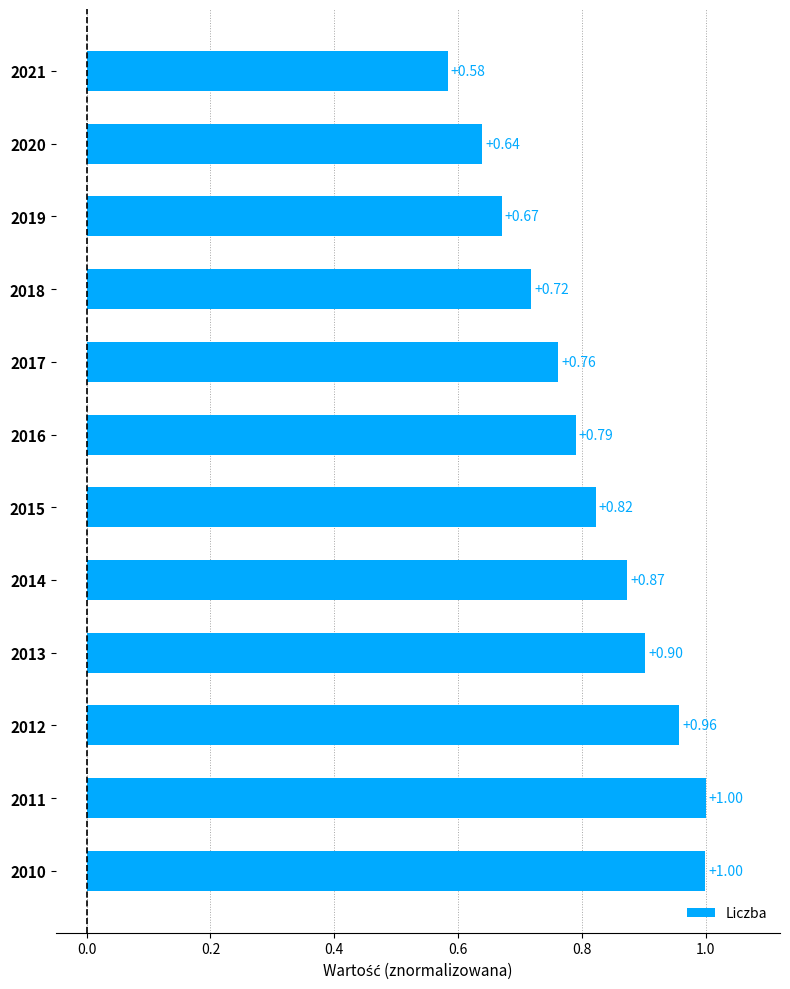

How many data points does each series have?

12